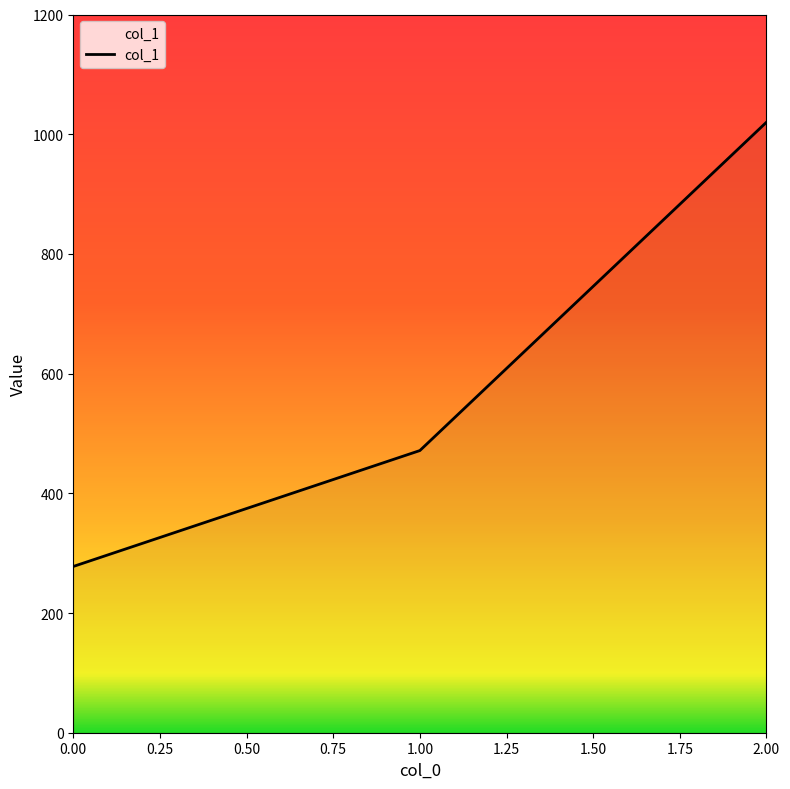

True or false: the data shows 482.8 at 0.00.

False